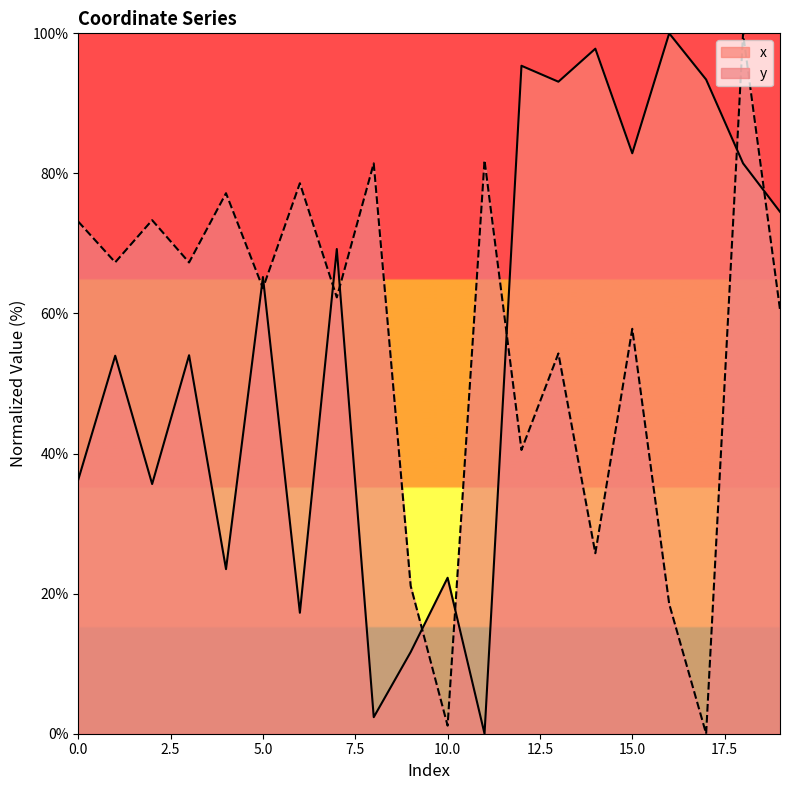

What is the highest value of the y series?

100.0